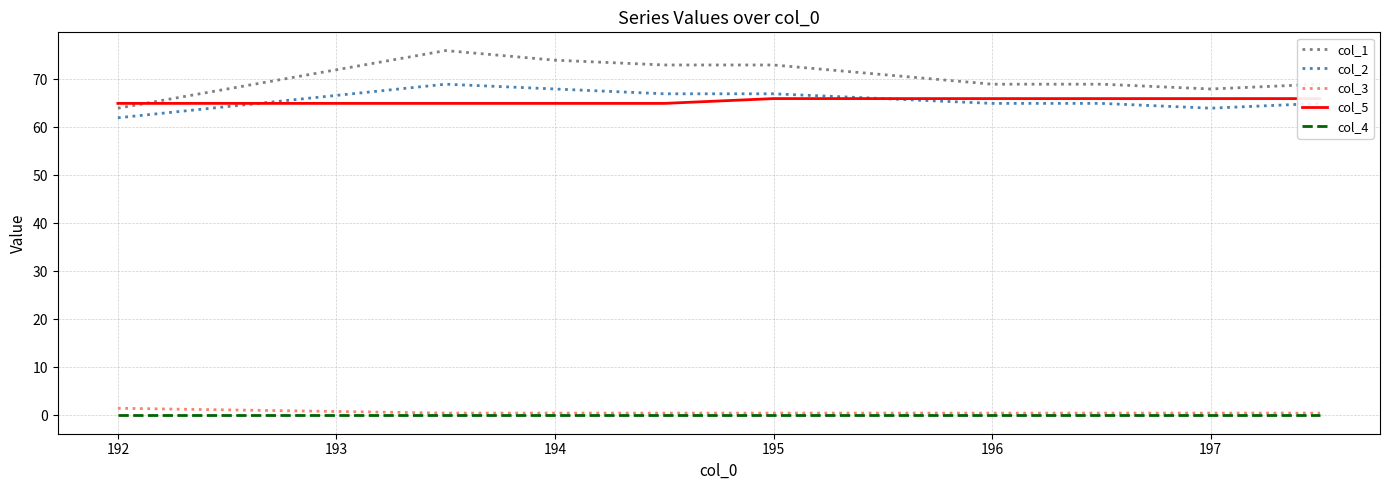

True or false: col_1 has a value of 47.0 at 194.

False